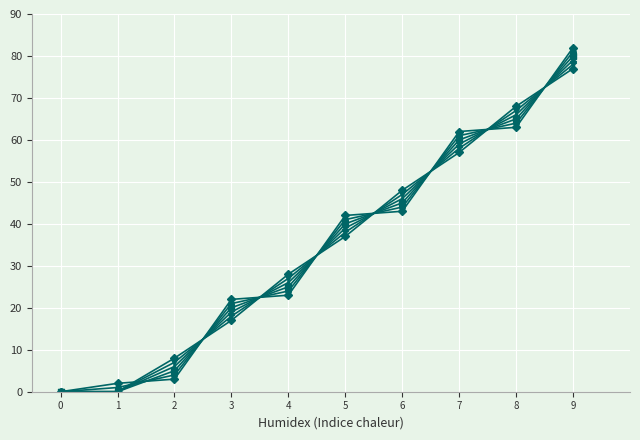

Reading right to left, list all the values displayed in this chart.

col_0: 82.0	63.0	62.0	43.0	42.0	23.0	22.0	3.0	2.0	0.0
col_1: 81.0	64.0	61.0	44.0	41.0	24.0	21.0	4.0	1.0	0.0
col_2: 80.0	65.0	60.0	45.0	40.0	25.0	20.0	5.0	0.0	0.0
col_3: 79.0	66.0	59.0	46.0	39.0	26.0	19.0	6.0	0.0	0.0
col_4: 78.0	67.0	58.0	47.0	38.0	27.0	18.0	7.0	0.0	0.0
col_5: 77.0	68.0	57.0	48.0	37.0	28.0	17.0	8.0	0.0	0.0